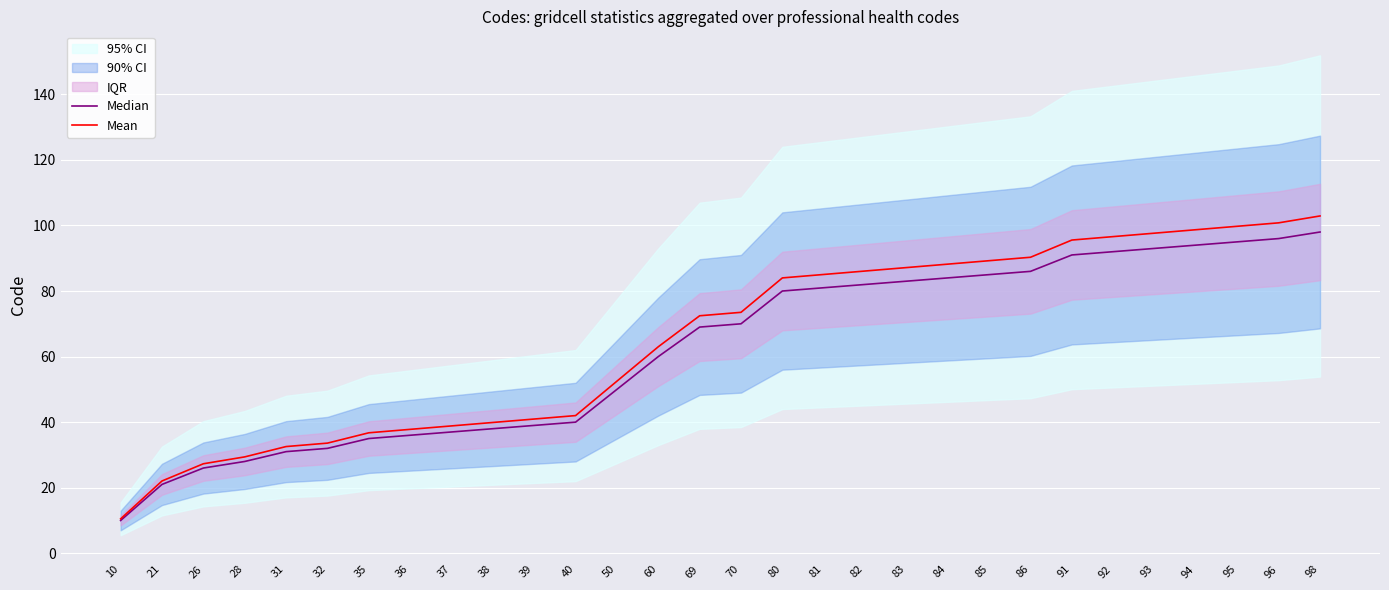

At which label is Median closest to 54?

50